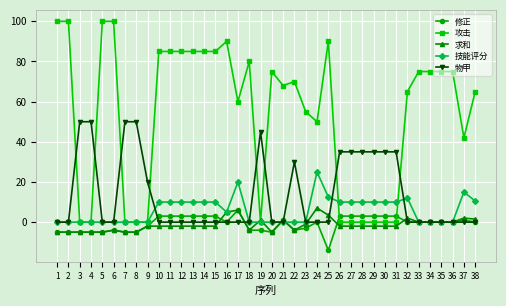

The value of 技能评分 at 22 is 0.0. True or false?

True